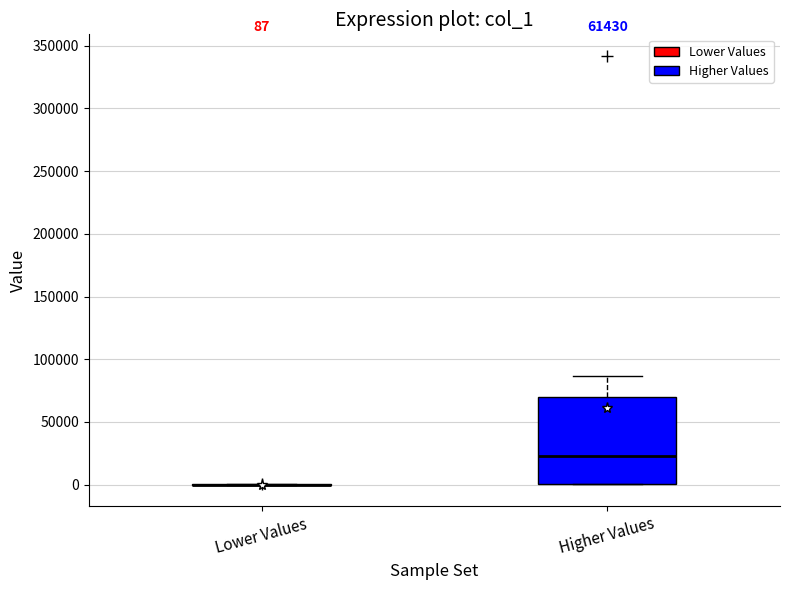

Which box is the tallest, from its lower edge to its upper edge?

Higher Values